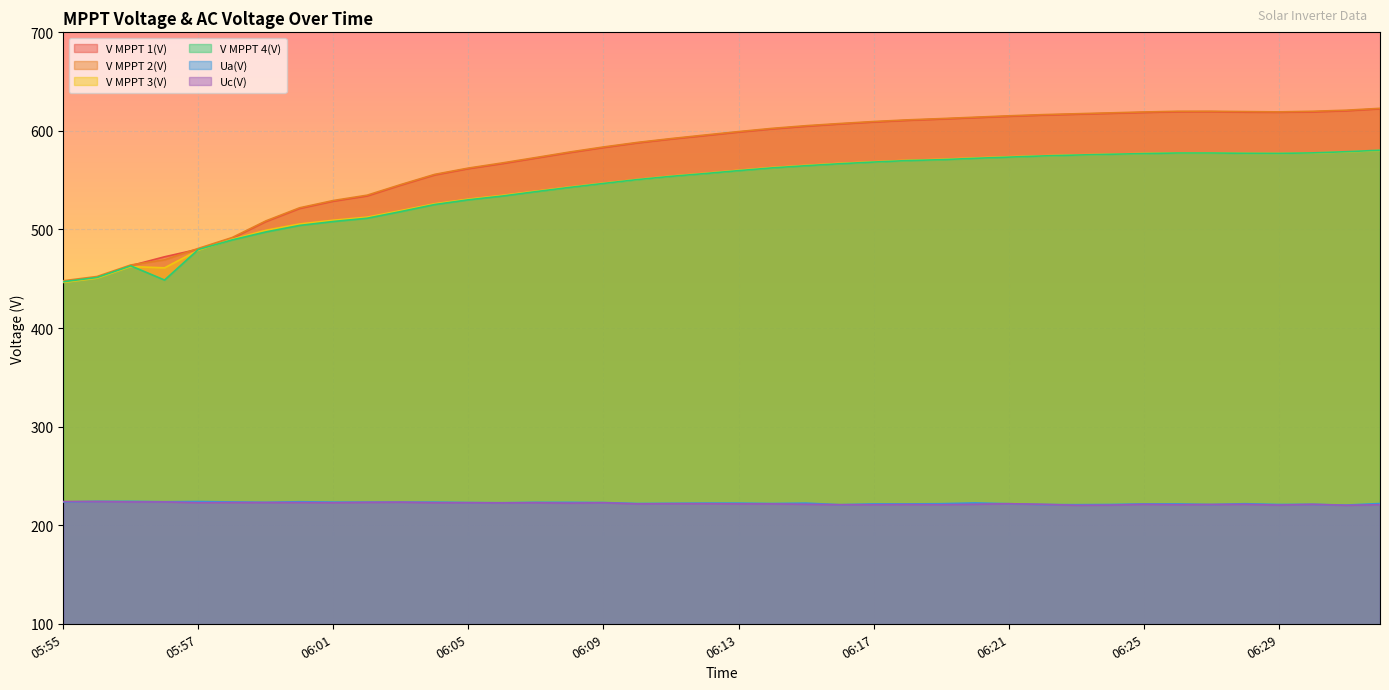

What is the difference between the V MPPT 3(V) values at 06:14 and 06:17?

5.8